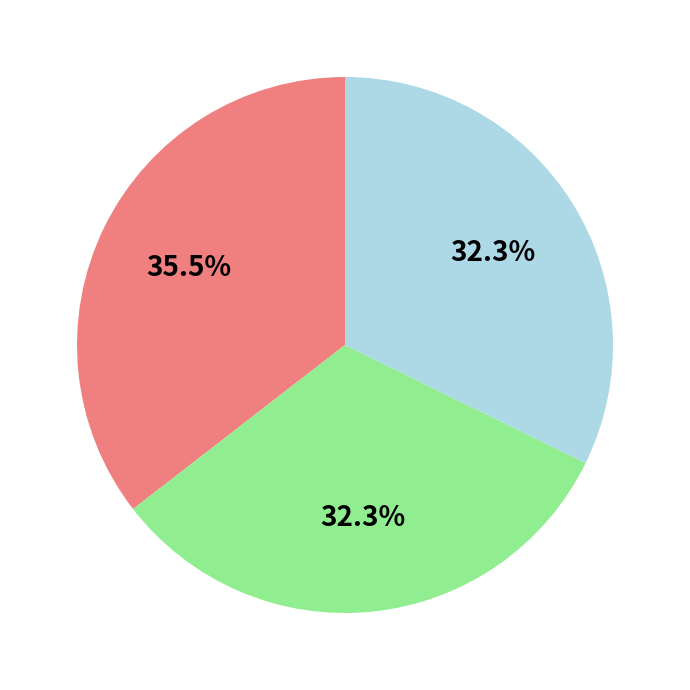

Is there a majority slice in this chart?

No